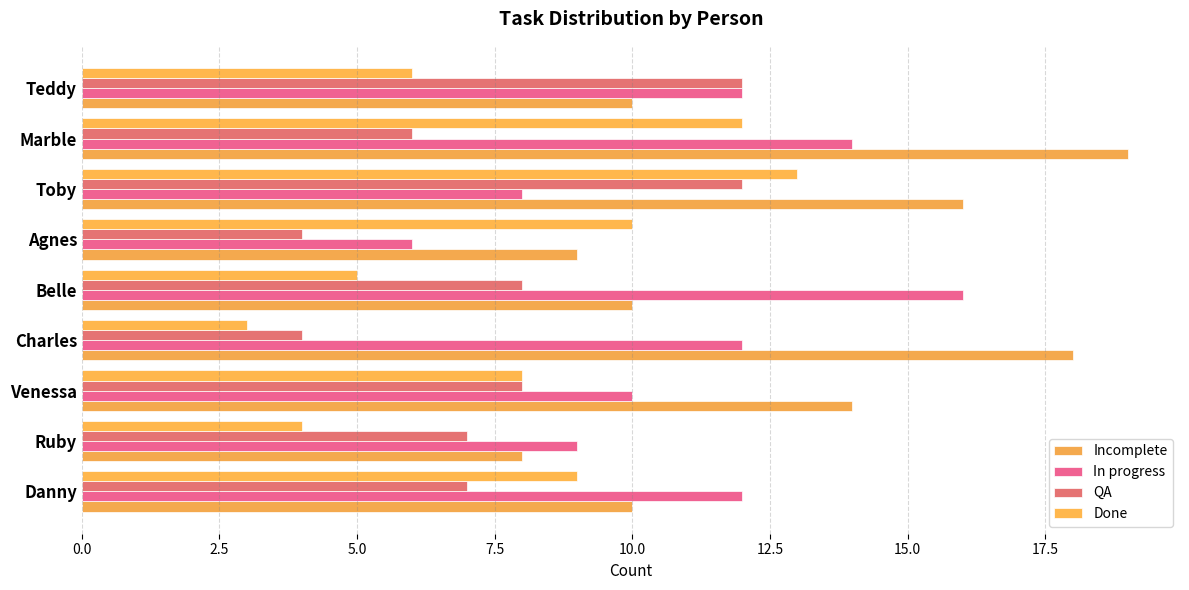

Reading left to right, list all the values displayed in this chart.

Incomplete: 10	8	14	18	10	9	16	19	10
In progress: 12	9	10	12	16	6	8	14	12
QA: 7	7	8	4	8	4	12	6	12
Done: 9	4	8	3	5	10	13	12	6